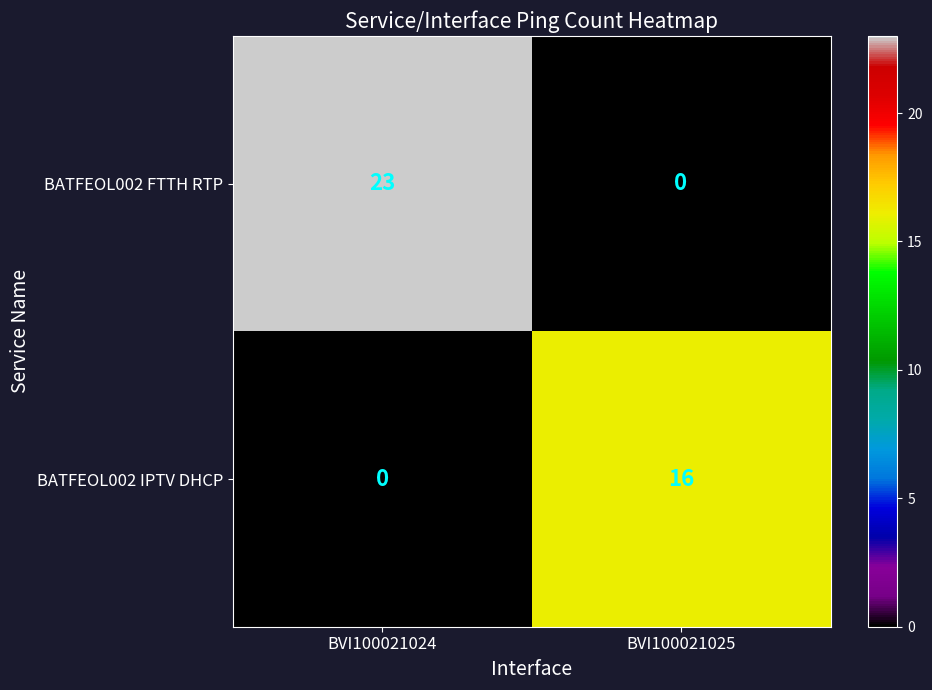

What is the sum of the BATFEOL002 FTTH RTP values at BVI100021025 and BVI100021024?

23